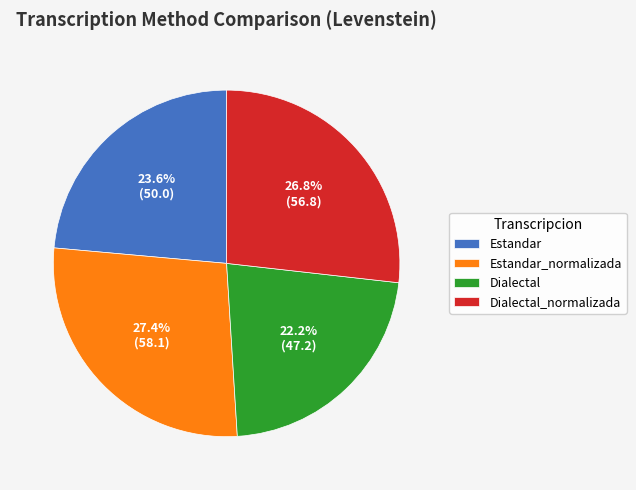

Which category has the smallest portion of the pie?

Dialectal